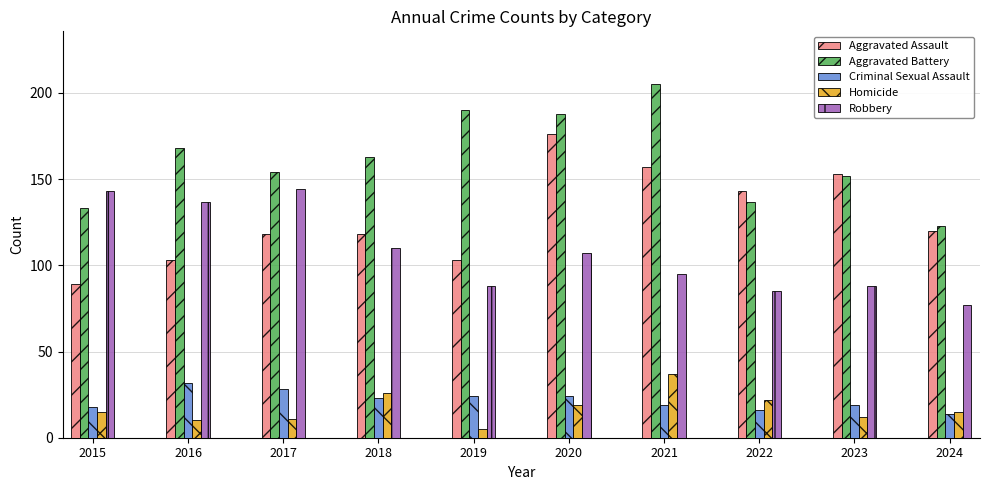

What is the average value of the Robbery series?

107